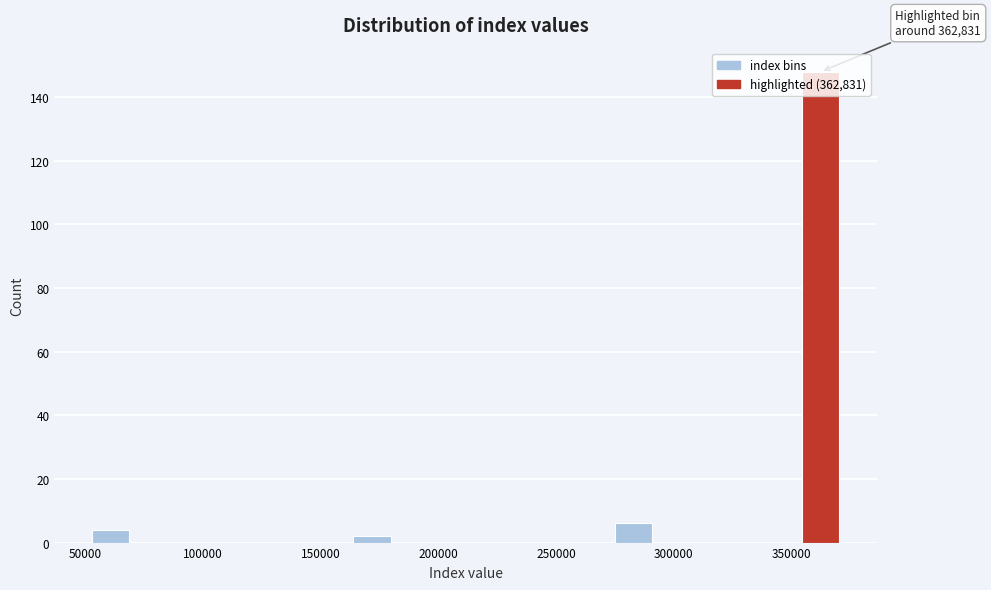

Read against the x-axis, roughly where is the centre of the tallest bar?

360000